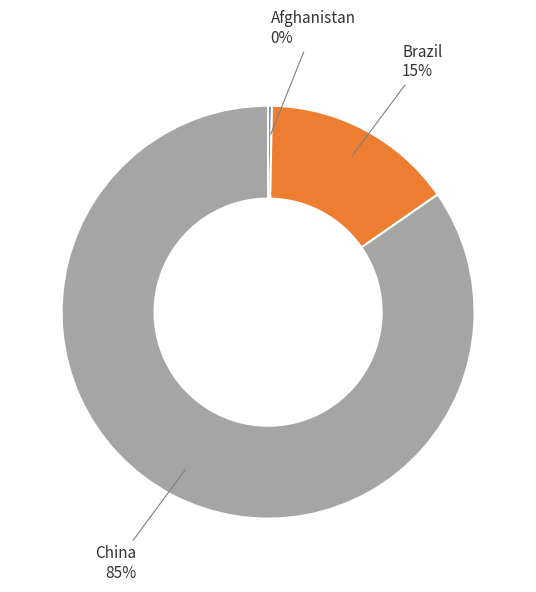

Is there any slice that represents more than half of the pie?

Yes